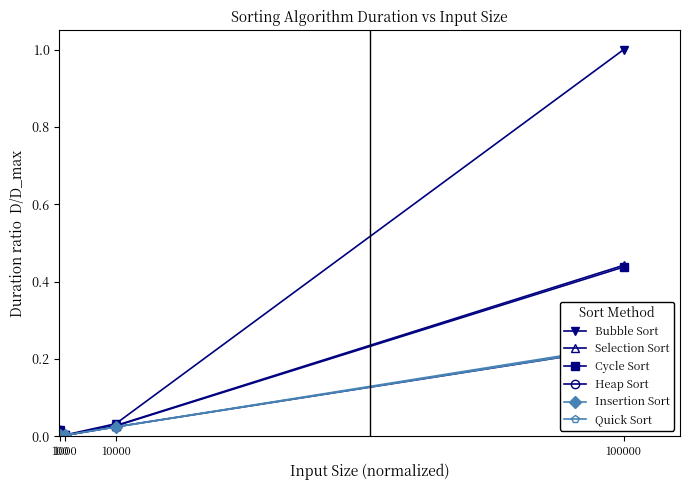

True or false: Heap Sort has more than 2 points higher than both neighbors.

False